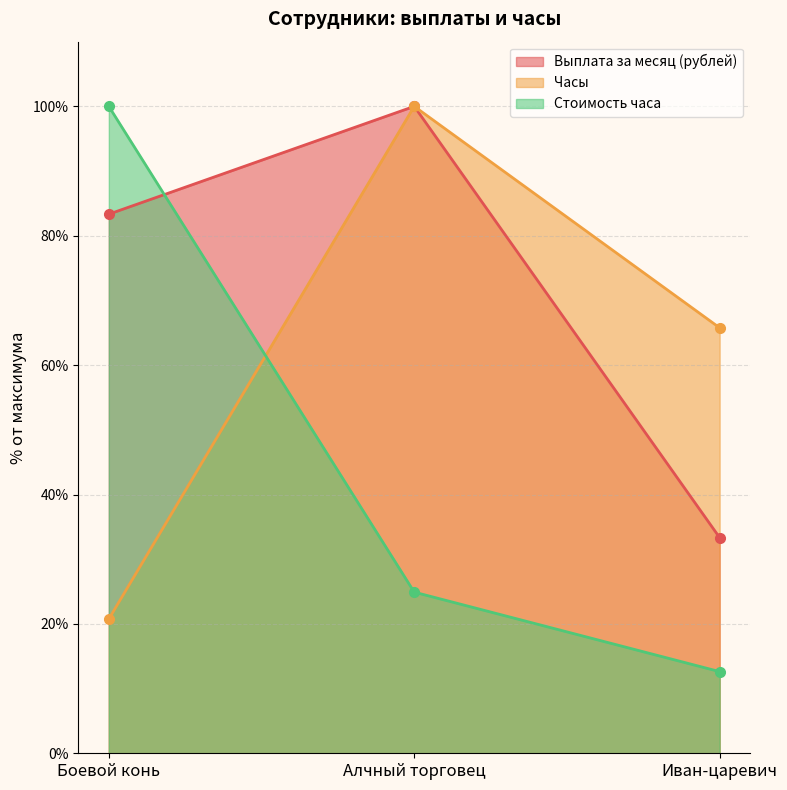

What are all the series names shown in the legend?

Выплата за месяц (рублей), Часы, Стоимость часа